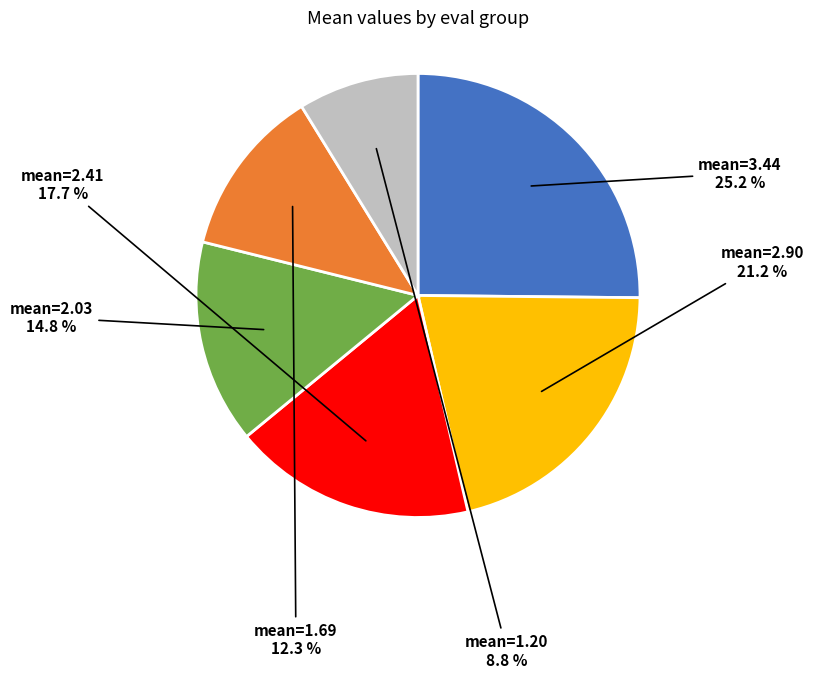

Is there any slice that represents more than half of the pie?

No